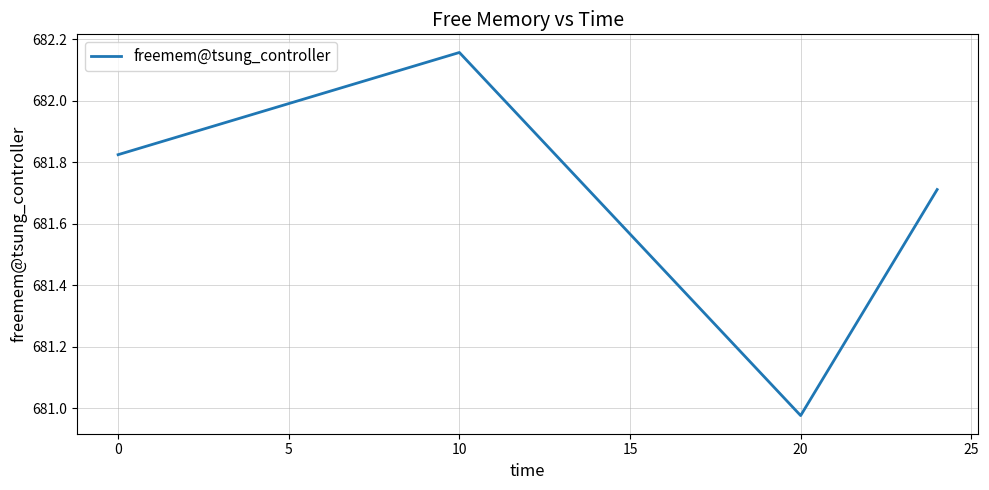

True or false: there are more than 2 points higher than both neighbors.

False